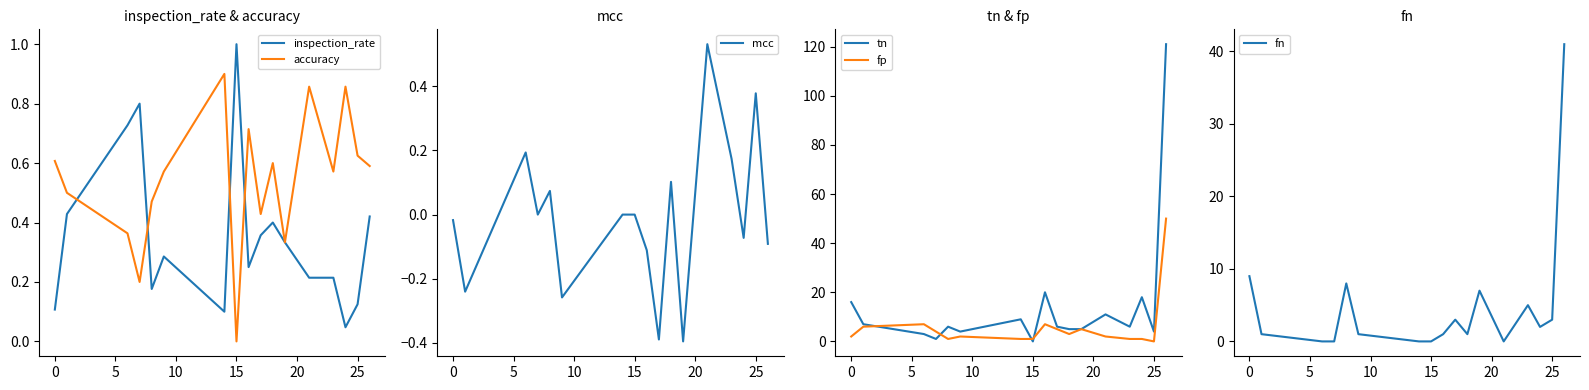

What is the maximum value for fp?

50